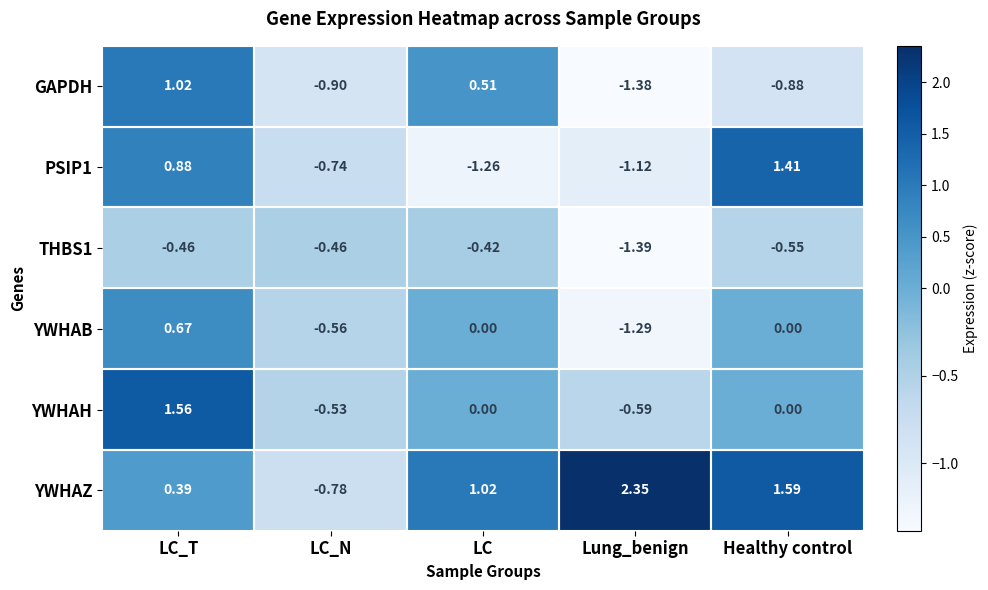

Which series has the largest total across all categories?

YWHAZ